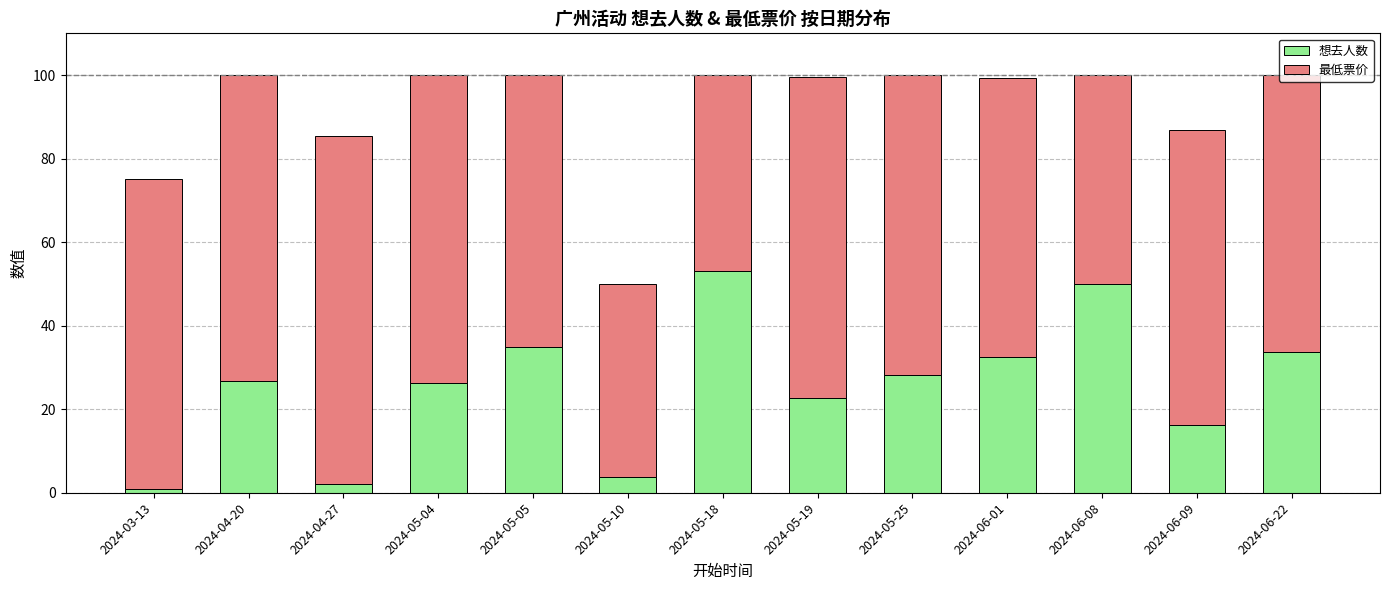

What are all the series names shown in the legend?

想去人数, 最低票价